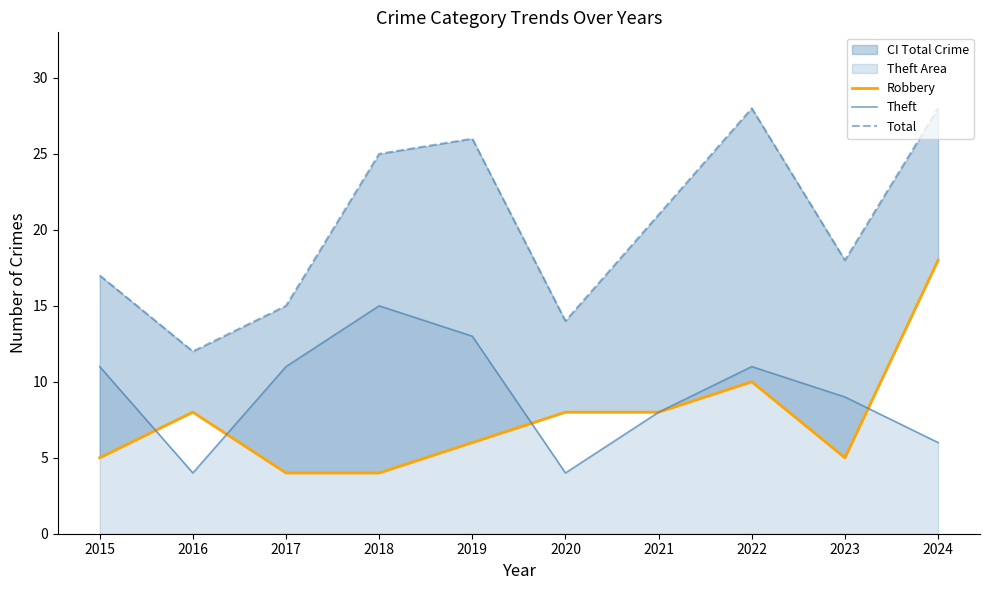

True or false: Total and Robbery intersect in this chart.

False